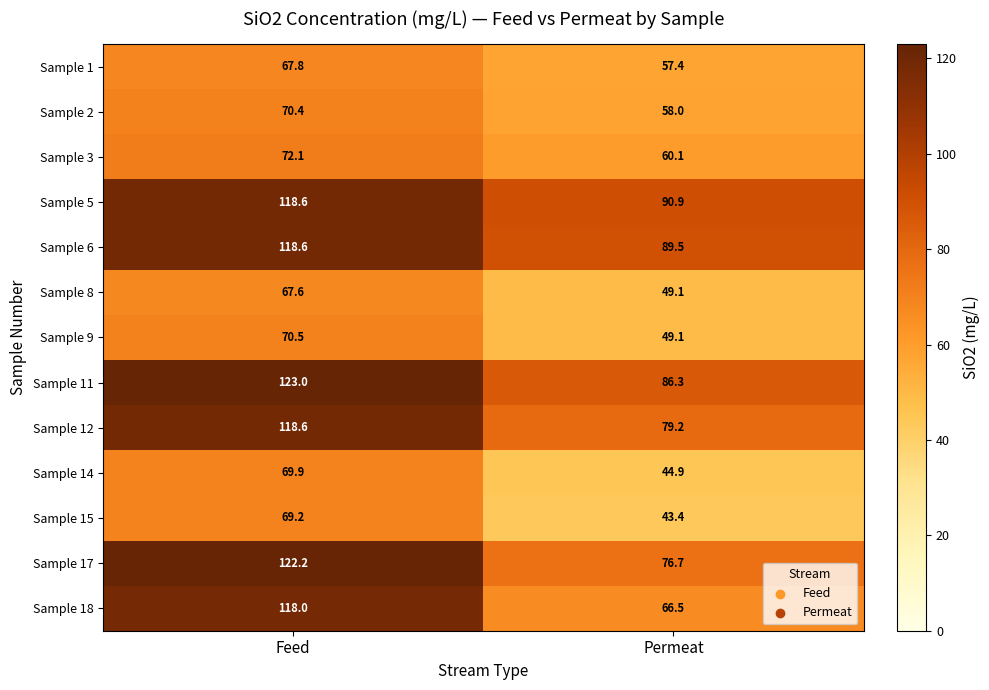

What is the difference between the maximum and minimum values in the Sample 12 series?

39.4